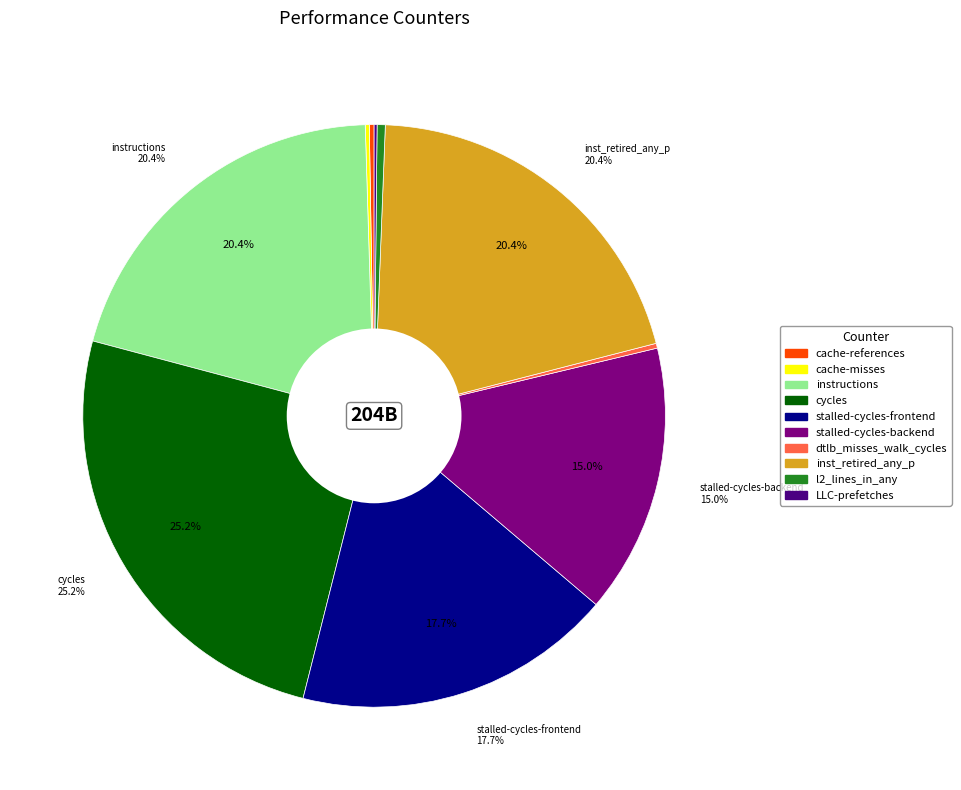

Is there a majority slice in this chart?

No